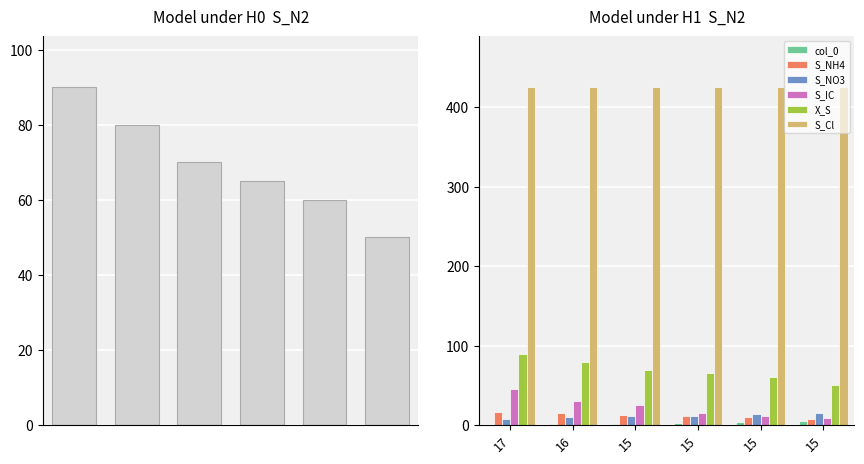

What is the value of the S_NO3 bar at the 5th from the left?

11